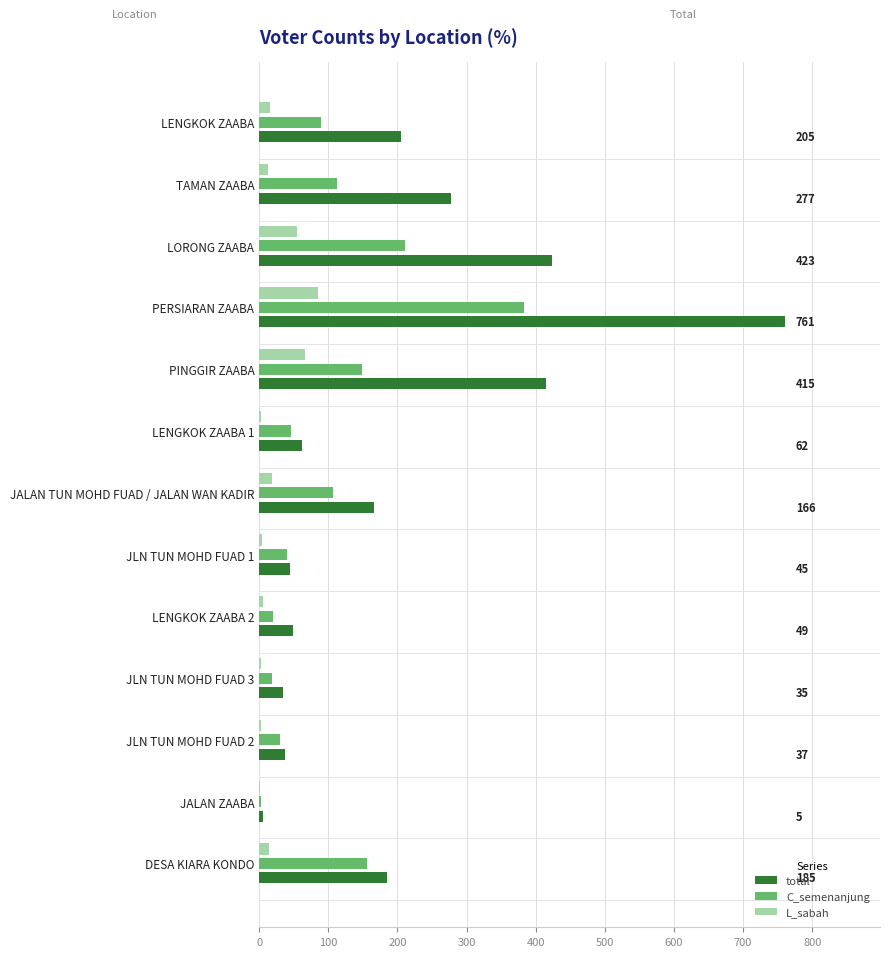

Is it true that C_semenanjung equals 73 at JALAN TUN MOHD FUAD / JALAN WAN KADIR?

False